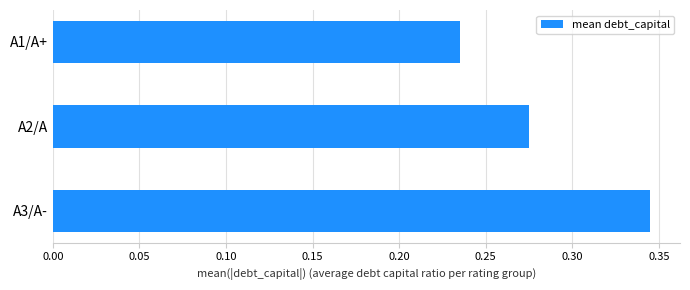

What is the sum of all values?

0.9